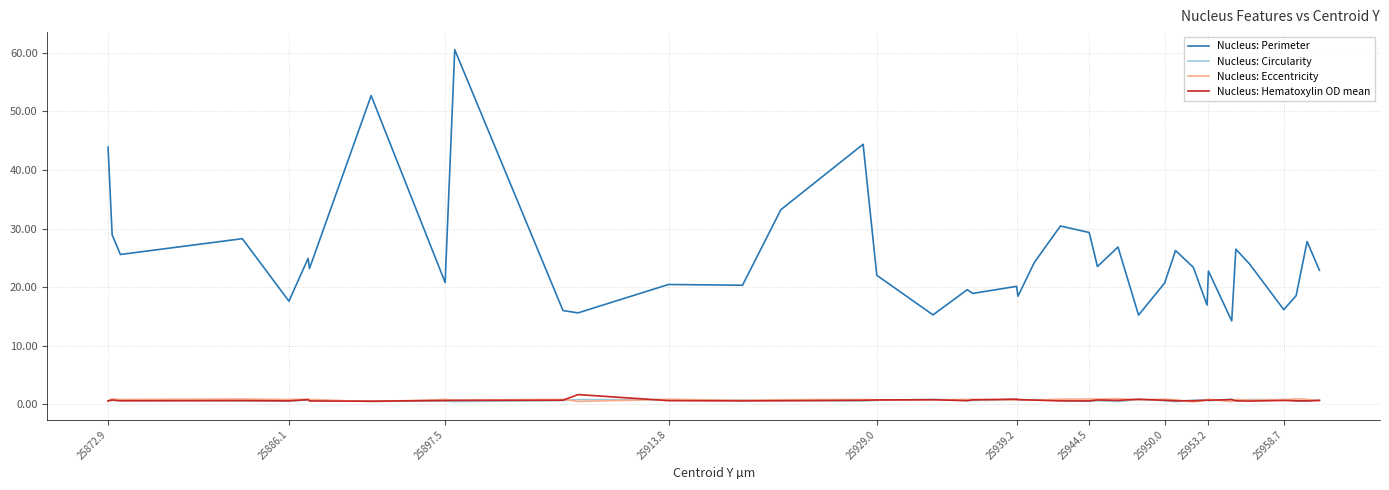

What is the maximum value shown in the chart?

60.5